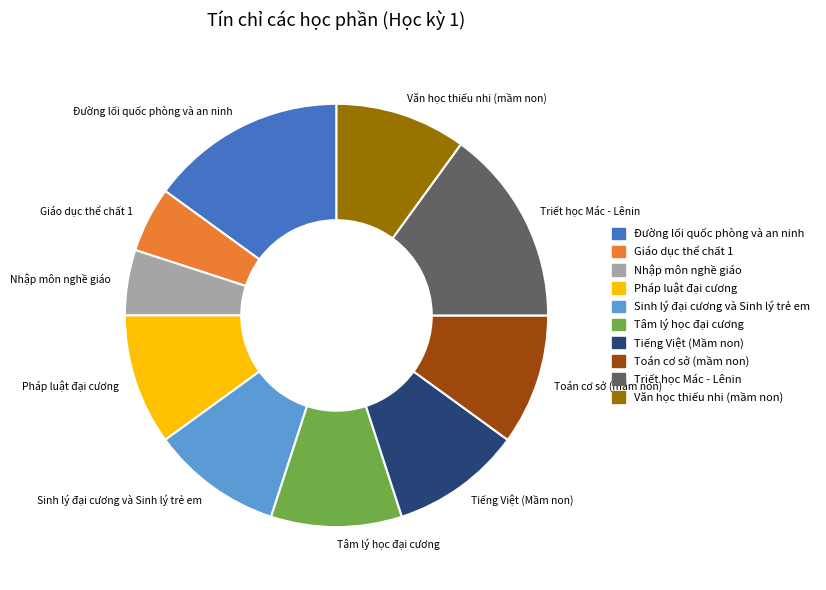

Combined, do Nhập môn nghề giáo and Triết học Mác - Lênin account for over 50%?

No